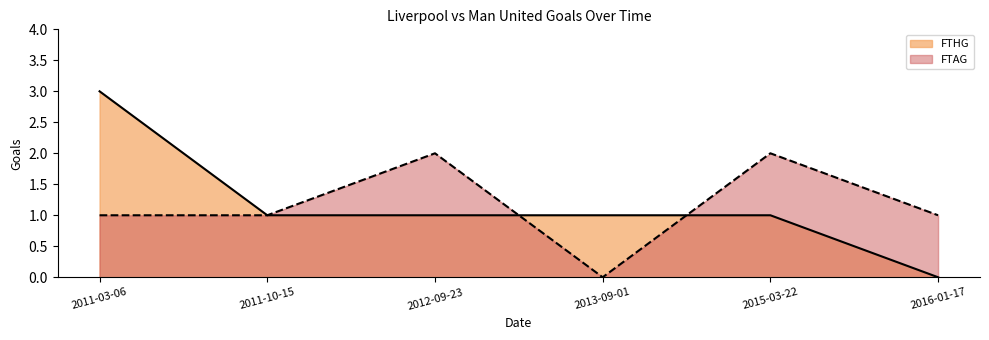

At which label does FTHG reach its minimum?

2016-01-17